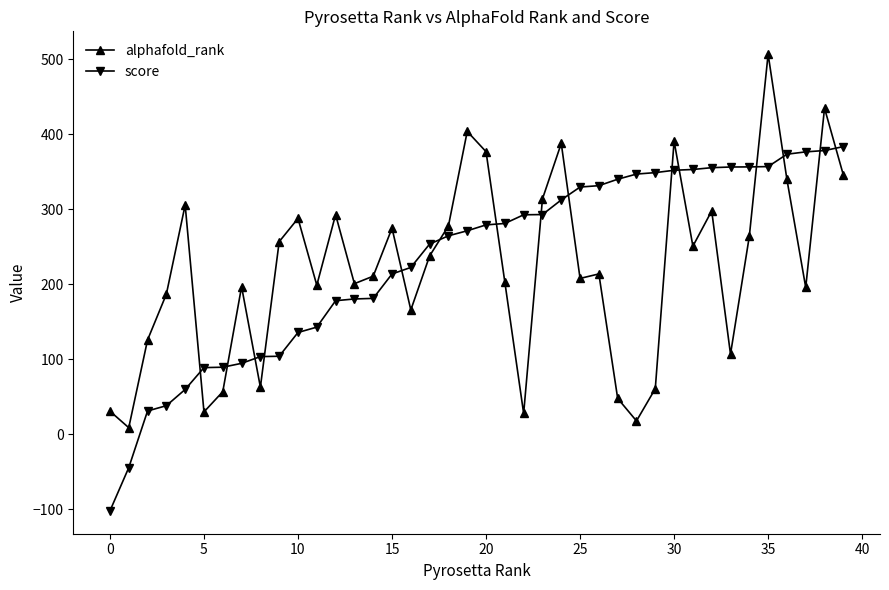

How many intersections are there between alphafold_rank and score?

15